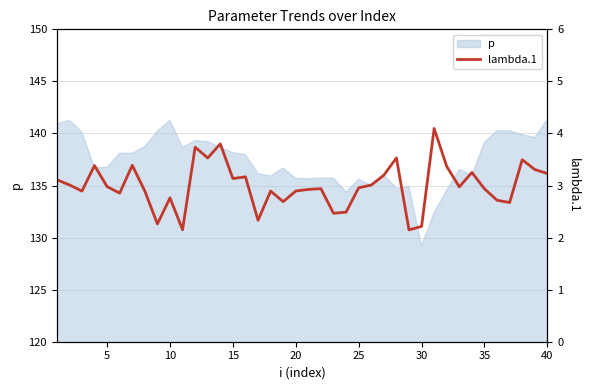

Reading left to right, extract all data points from this chart.

3.1	3.0	2.9	3.4	3.0	2.9	3.4	2.9	2.3	2.8	2.2	3.7	3.5	3.8	3.1	3.2	2.3	2.9	2.7	2.9	2.9	2.9	2.5	2.5	3.0	3.0	3.2	3.5	2.1	2.2	4.1	3.4	3.0	3.3	2.9	2.7	2.7	3.5	3.3	3.2